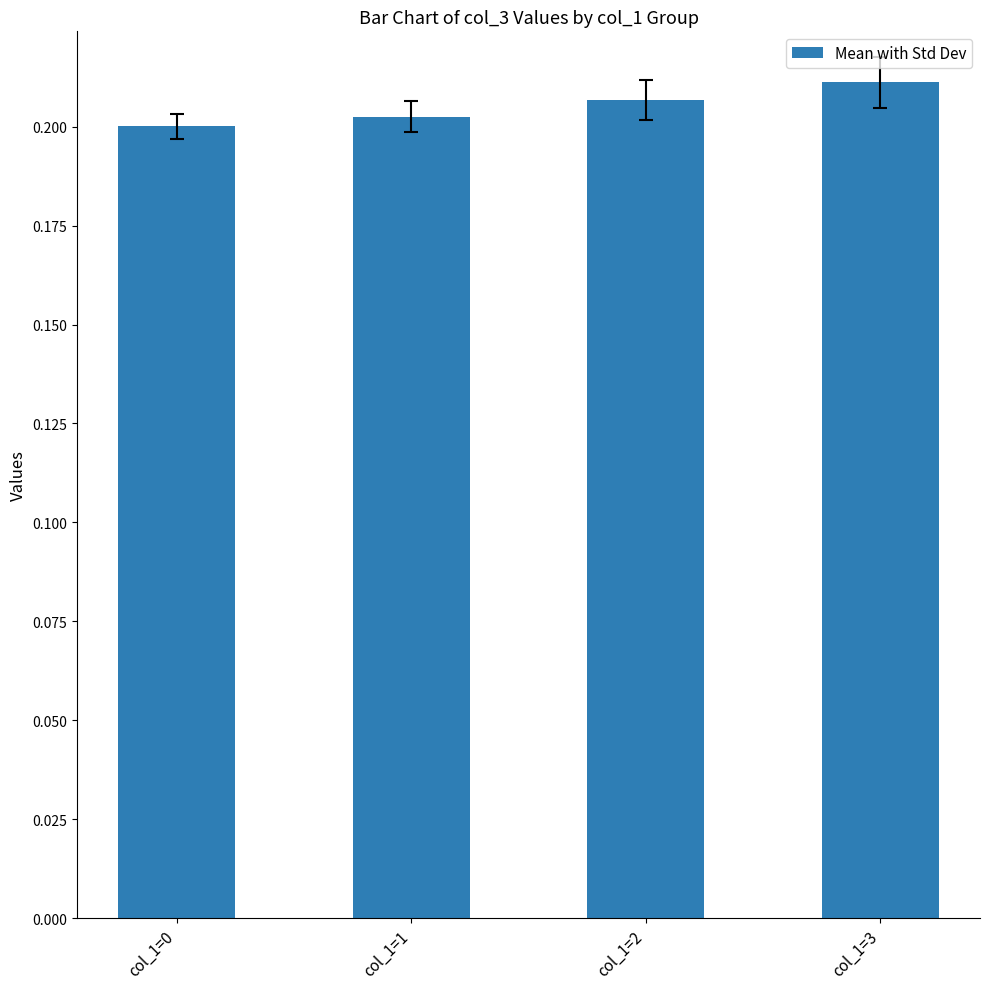

How many series are shown in this chart?

1